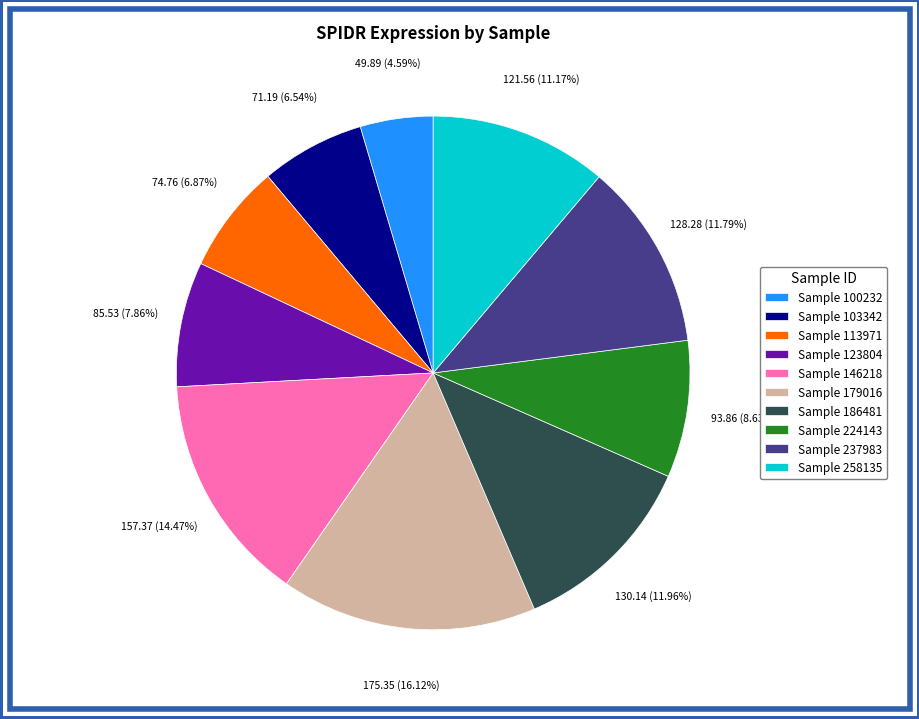

Which slice is the largest?

Sample 179016